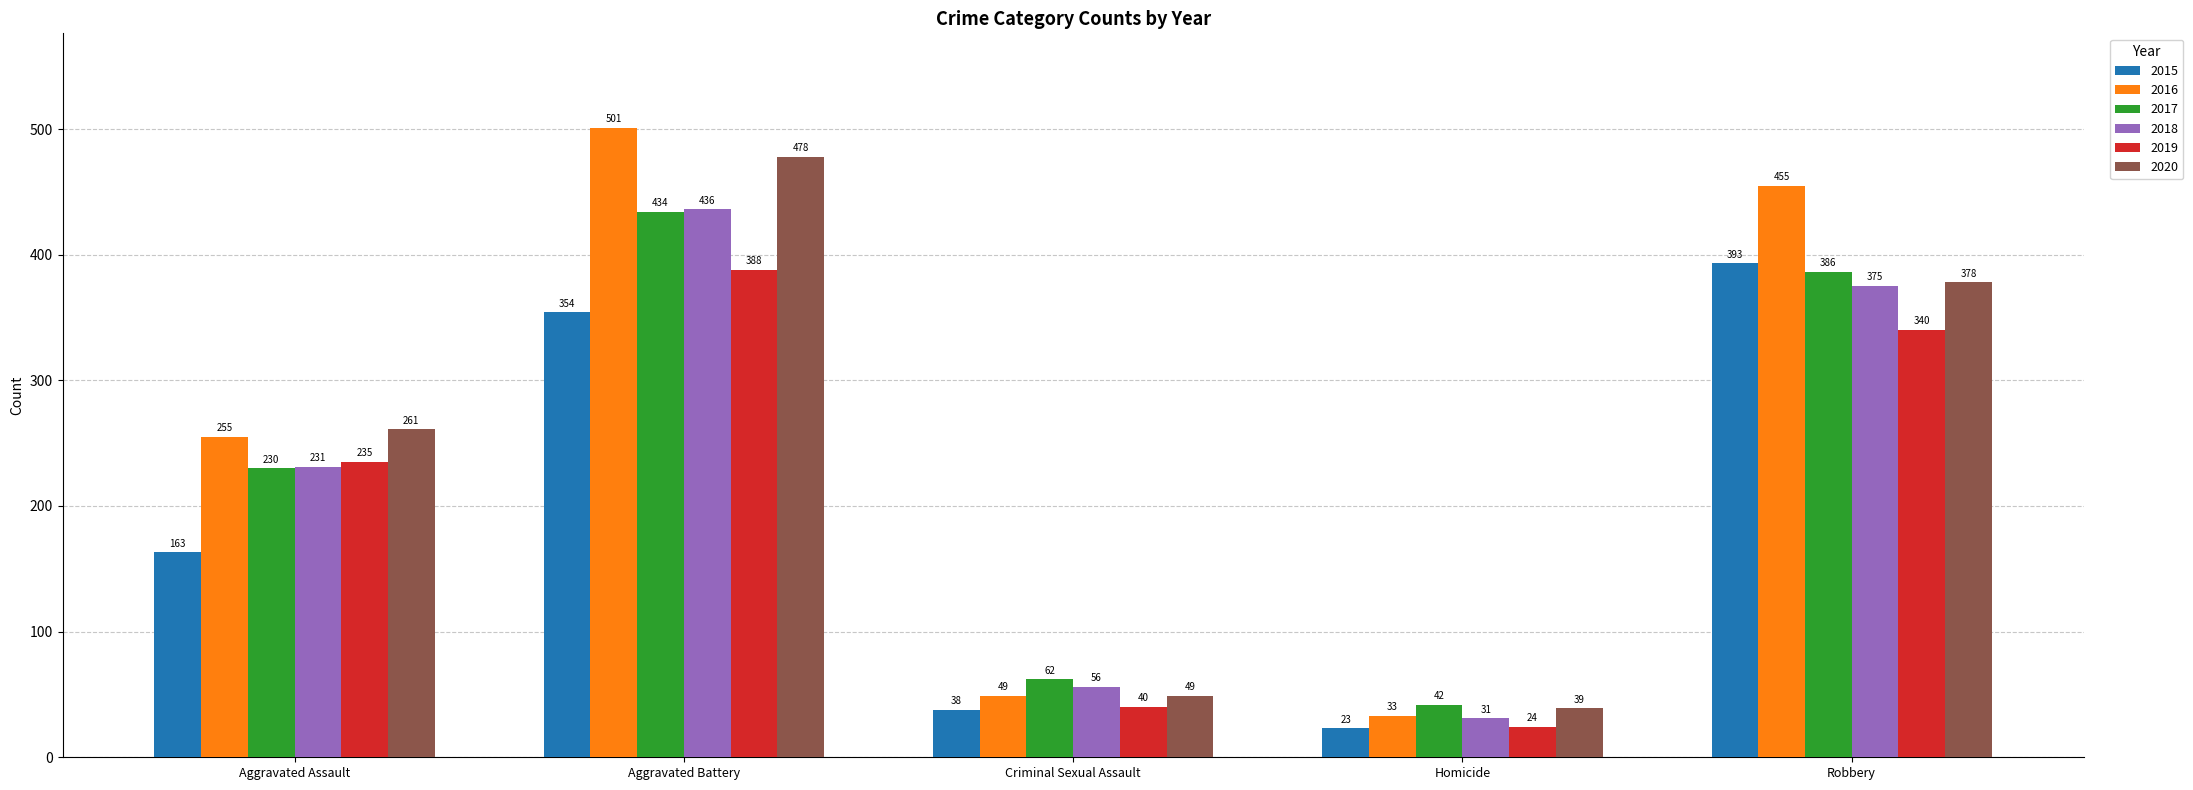

What is the sum of all 2020 values?

1205